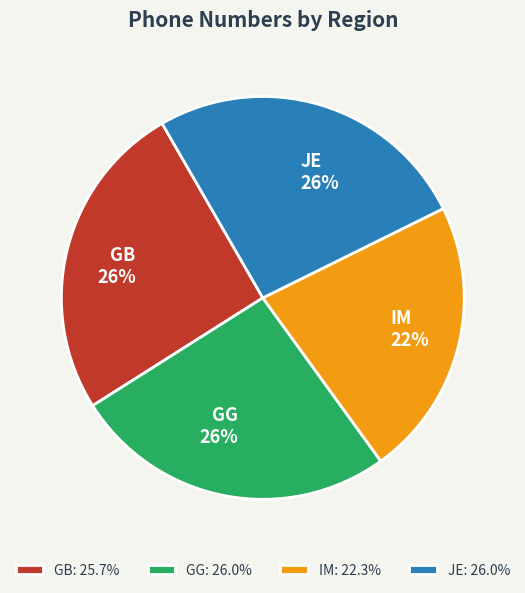

Do JE 26% and GB 26% together represent more than half of the pie?

Yes